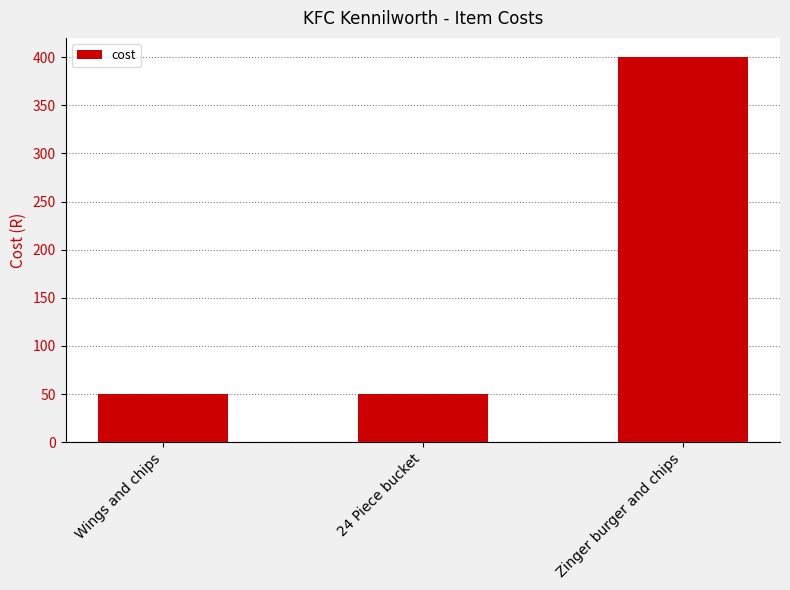

What is the label of the 3rd bar from the right?

Wings and chips